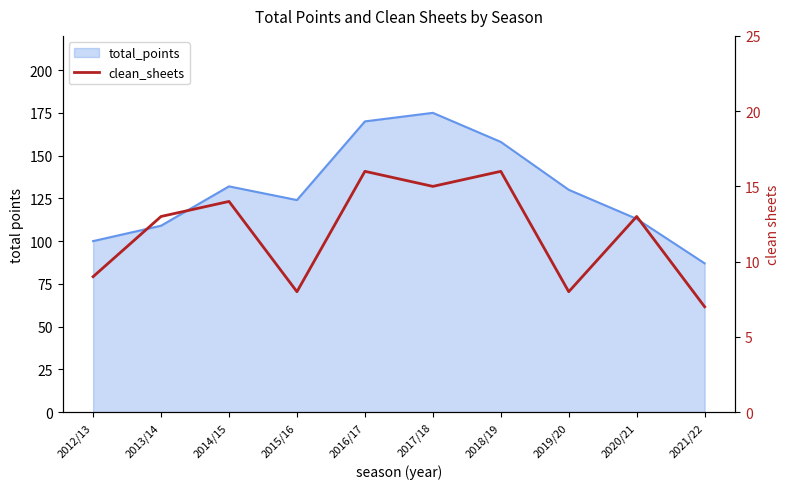

Which label corresponds to the smallest value in the chart?

2021/22